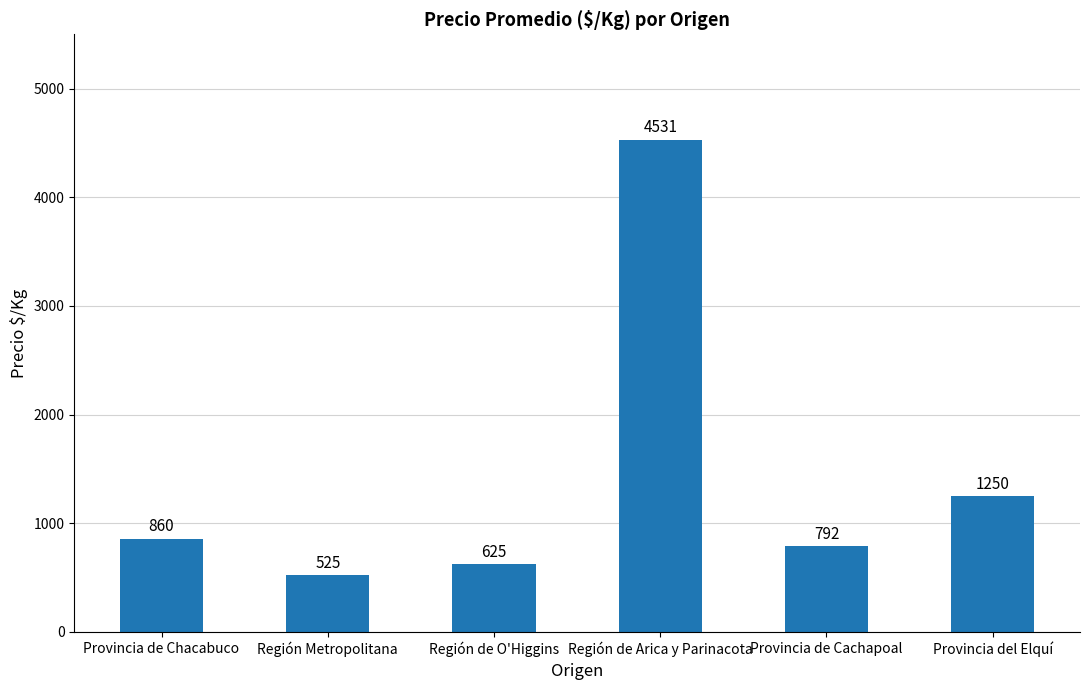

Which has a higher value, Región de Arica y Parinacota or Provincia de Chacabuco?

Región de Arica y Parinacota